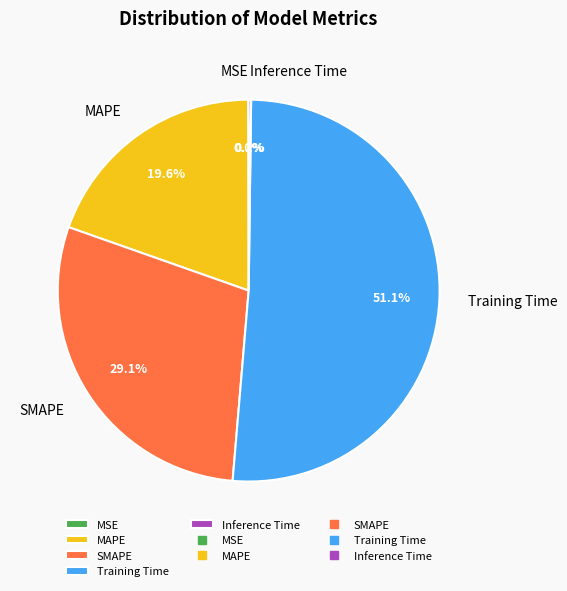

What is the largest slice in the pie chart?

Training Time